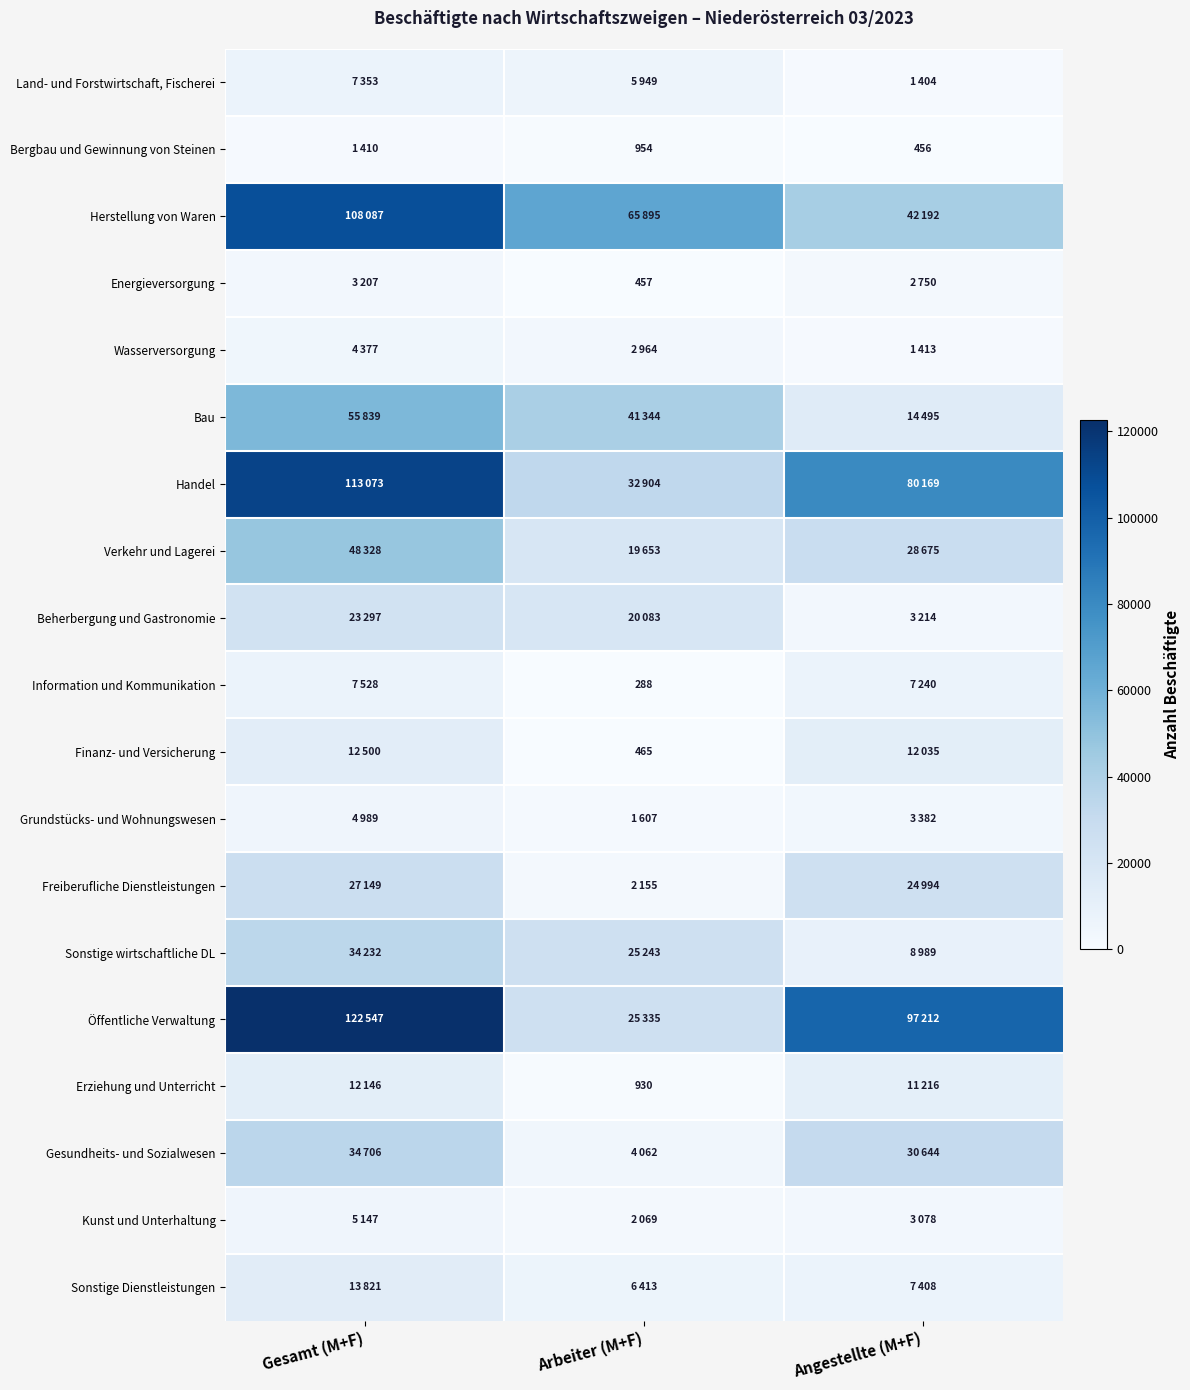

At which label does Handel reach its peak?

Gesamt (M+F)